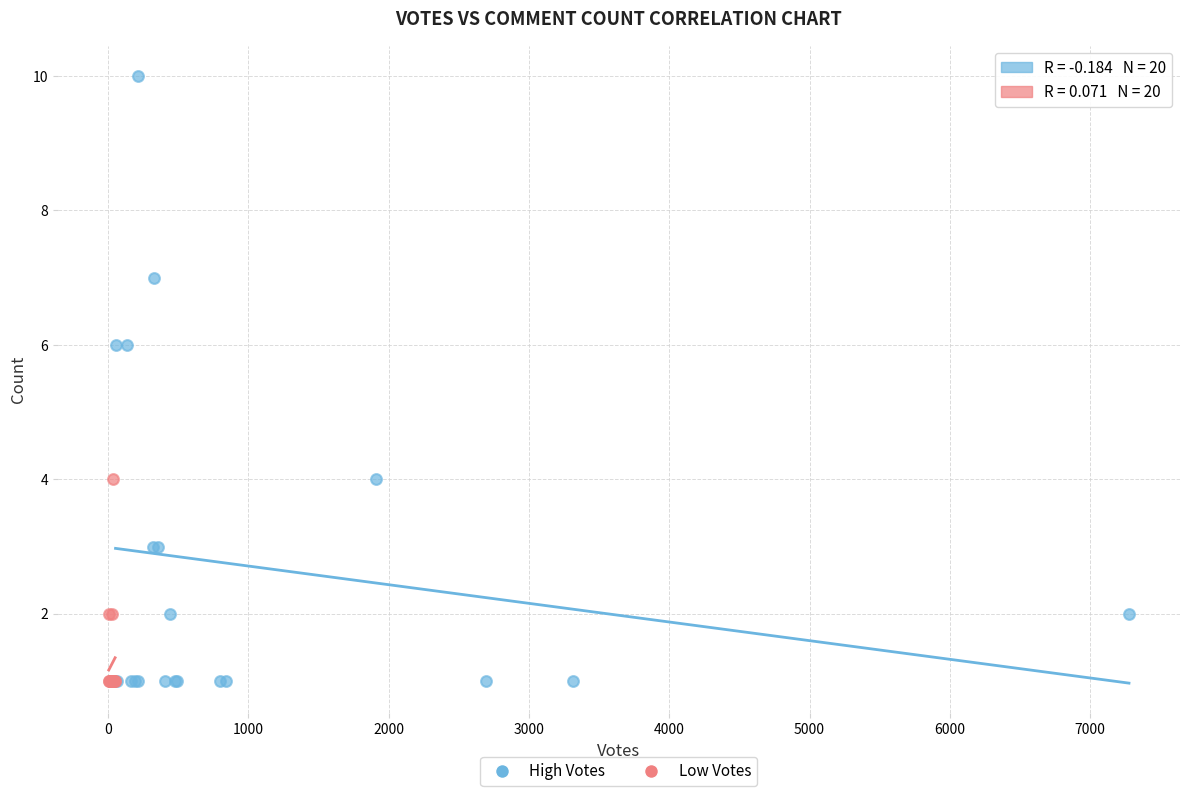

Which series has the widest spread of Y values?

High Votes